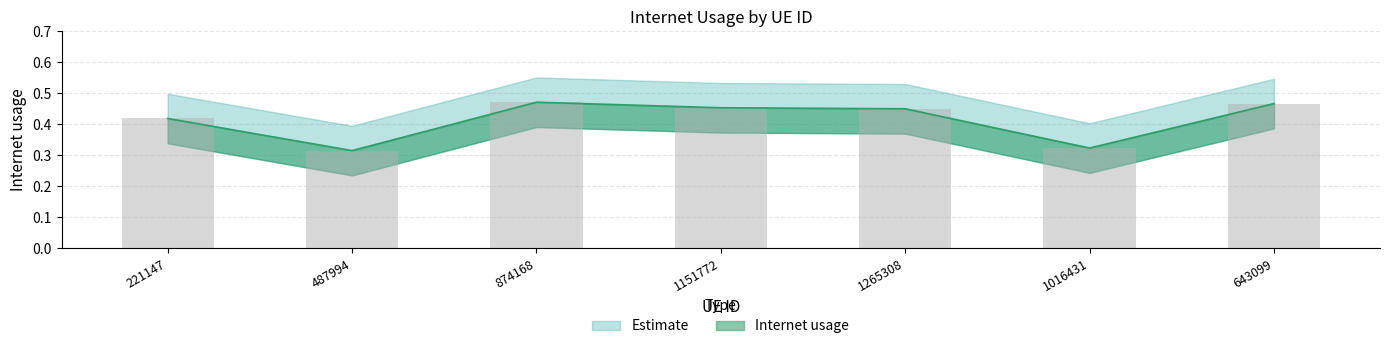

Rank the categories by value from lowest to highest.

487994, 1016431, 221147, 1265308, 1151772, 643099, 874168